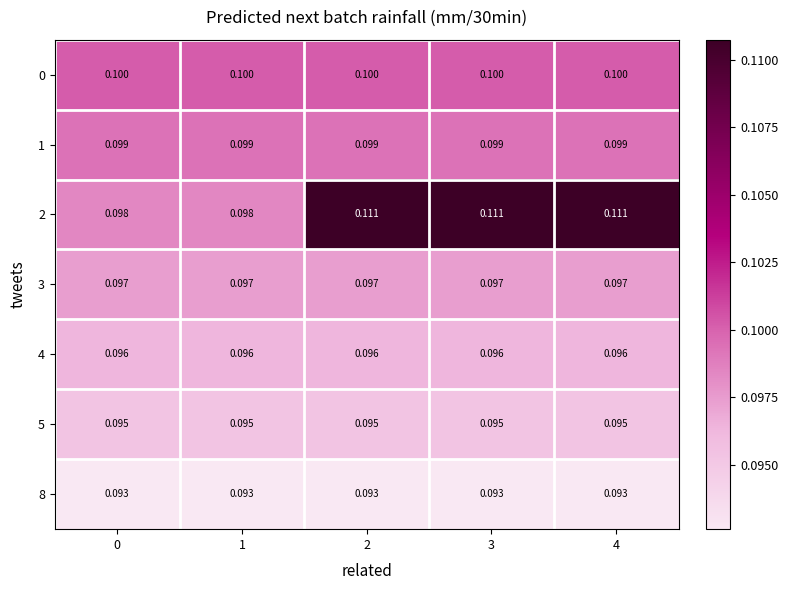

Is the value of 4 at 2 greater than the value of 2 at 4?

No